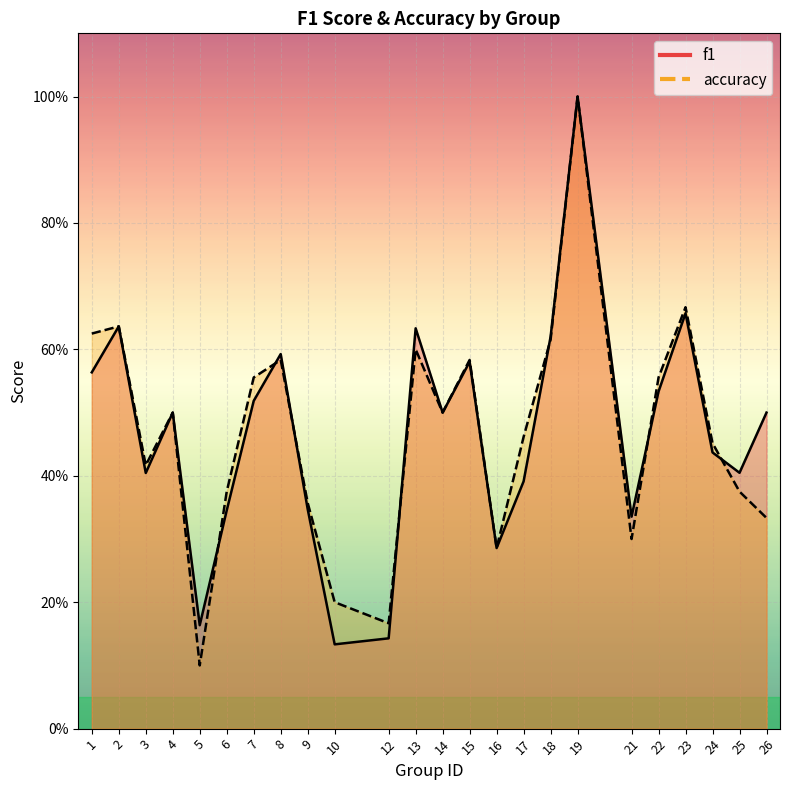

At how many categories does at least one series exceed 0?

24